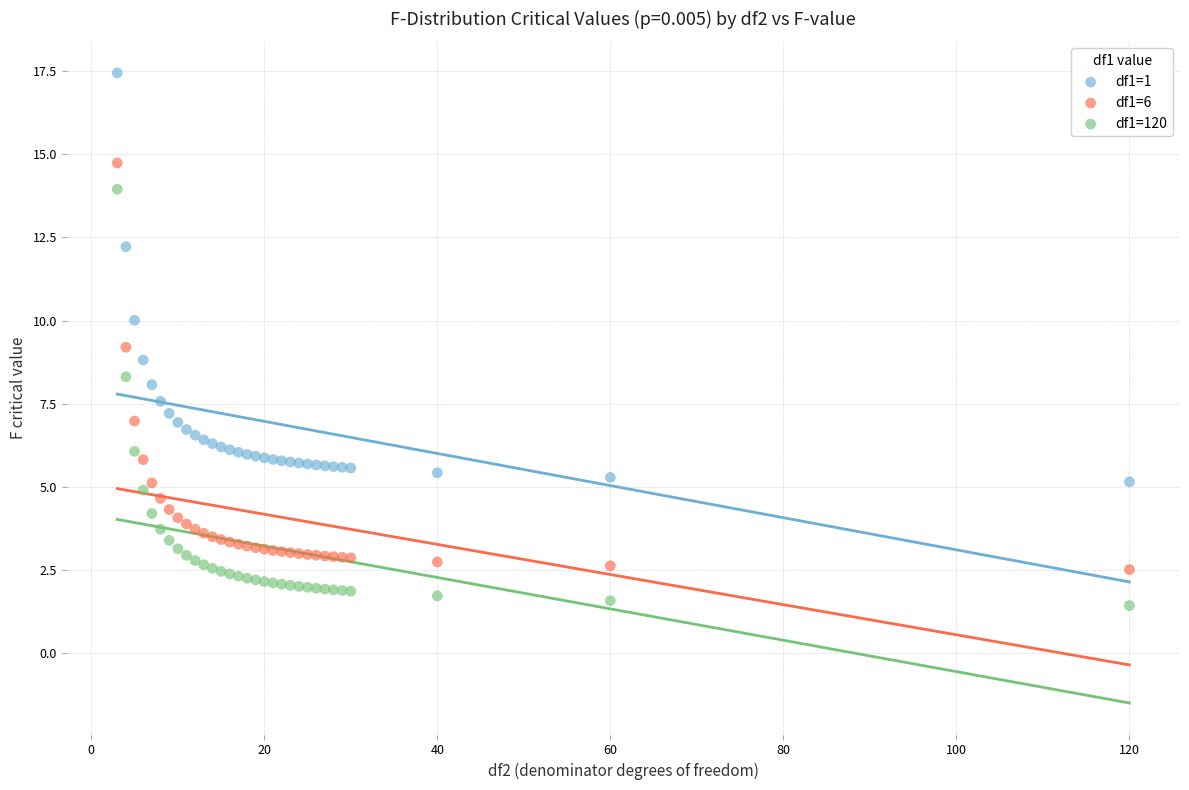

Which series has the largest Y range (max minus min)?

df1=120